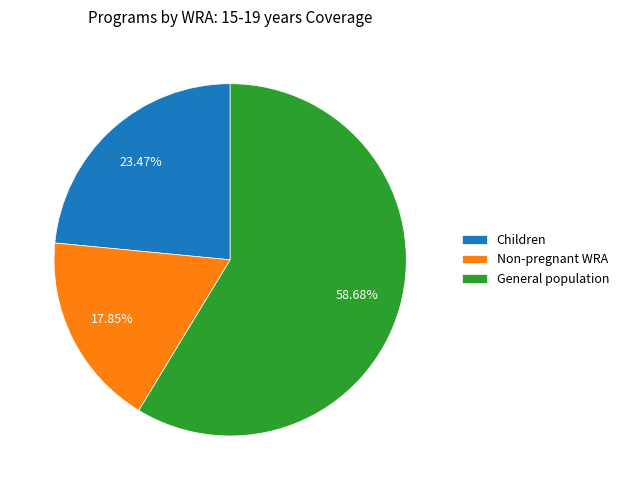

How many slices are in this pie chart?

3